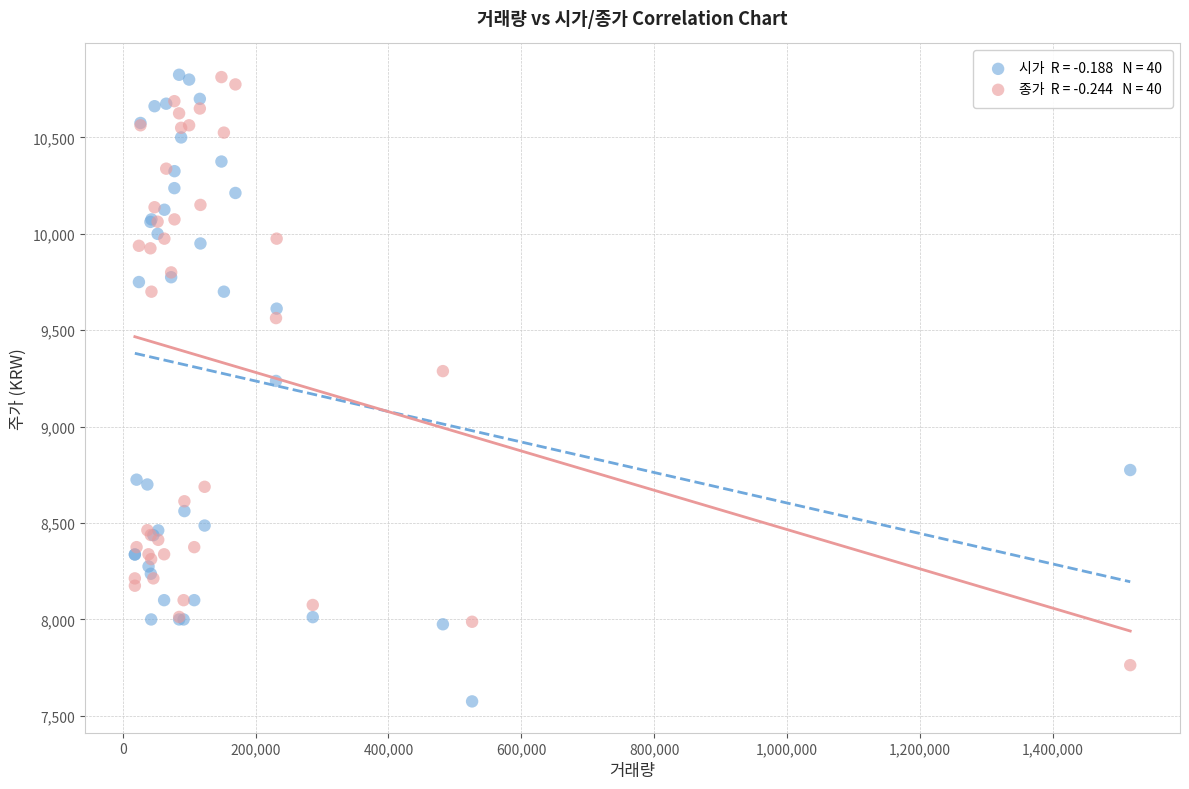

Across all series, what Y value is closest to 9200?

9237